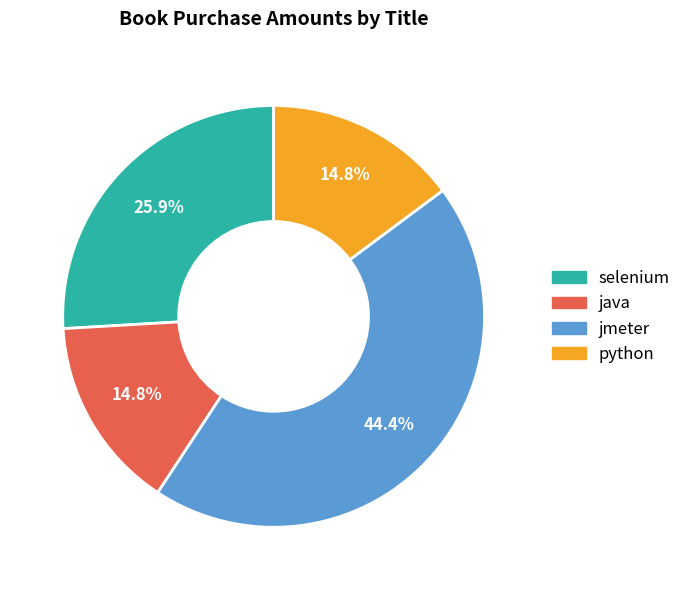

To the nearest percent, what is the combined percentage of selenium and java?

41%